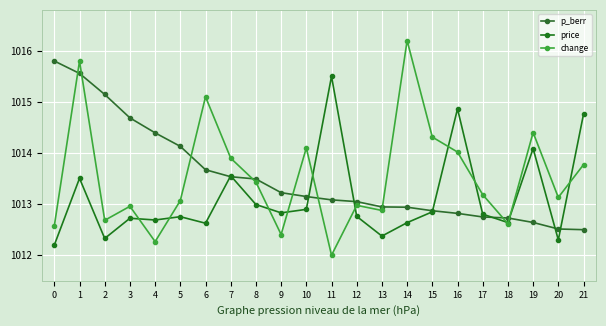

List the series in order of their peak value, lowest first.

price, p_berr, change